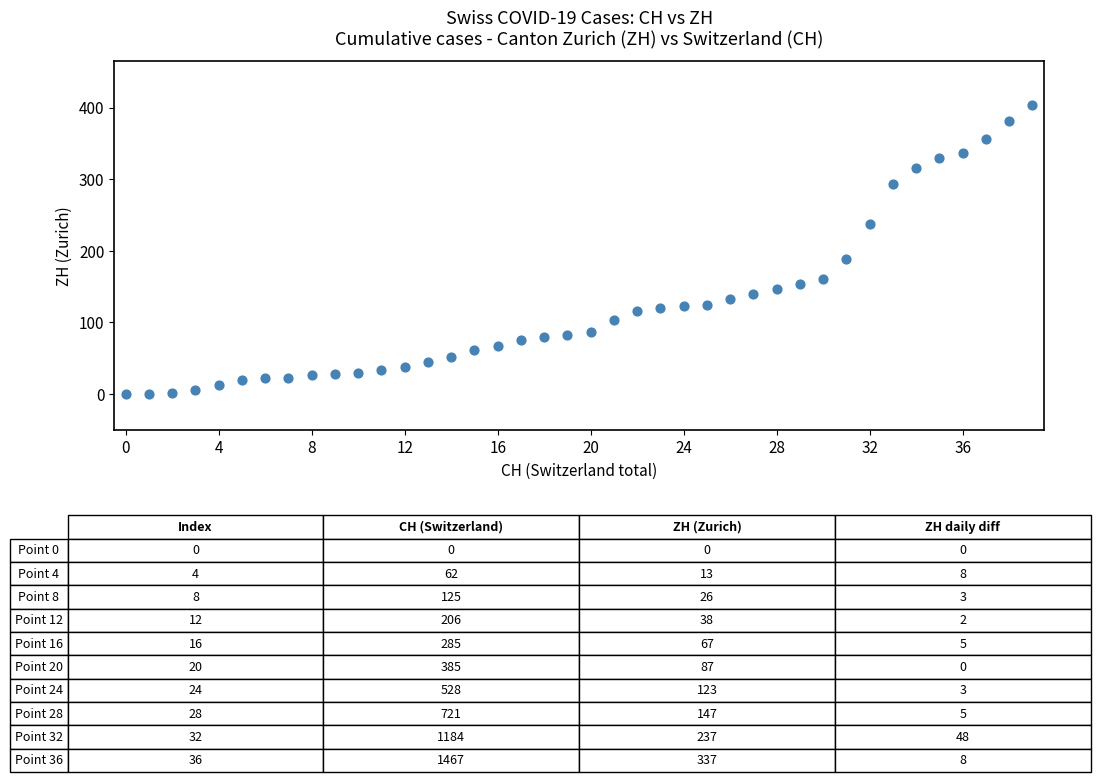

What Y value in the scatter plot is closest to 202?

189